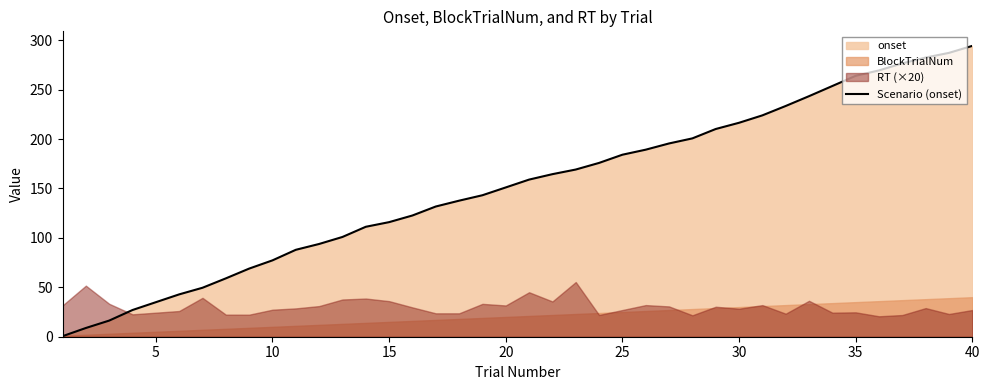

Which category has the highest value in the Scenario (onset) series?

40